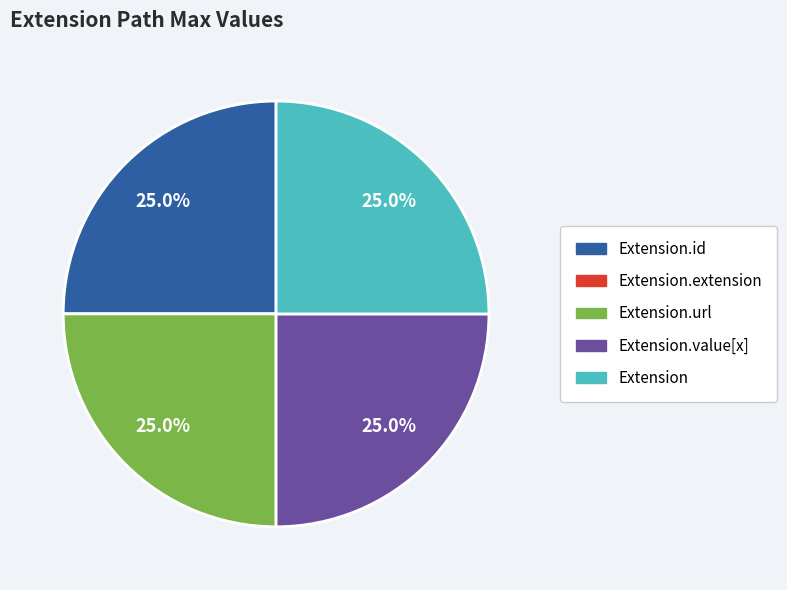

Is there any slice that represents more than half of the pie?

No